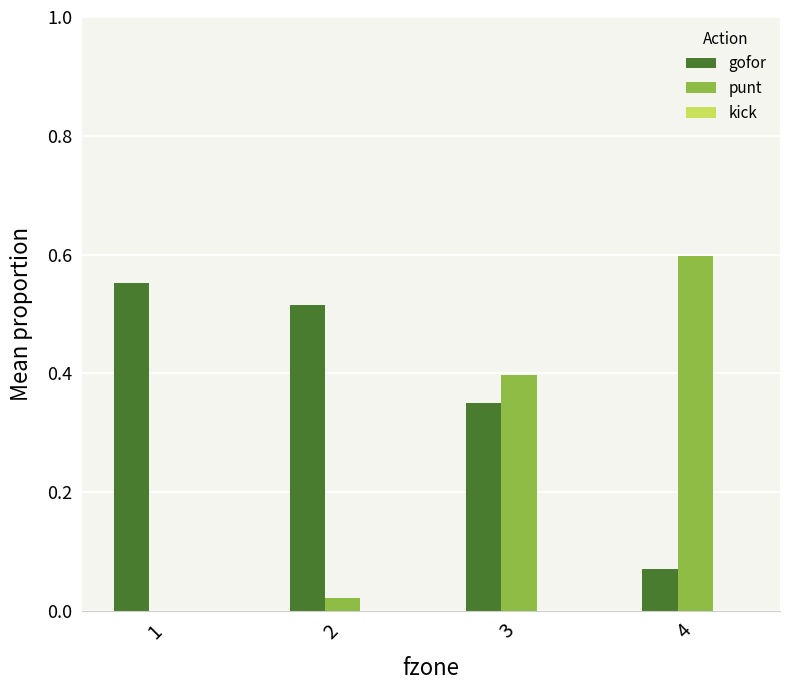

Between 3 and 4, which series saw the biggest shift?

gofor